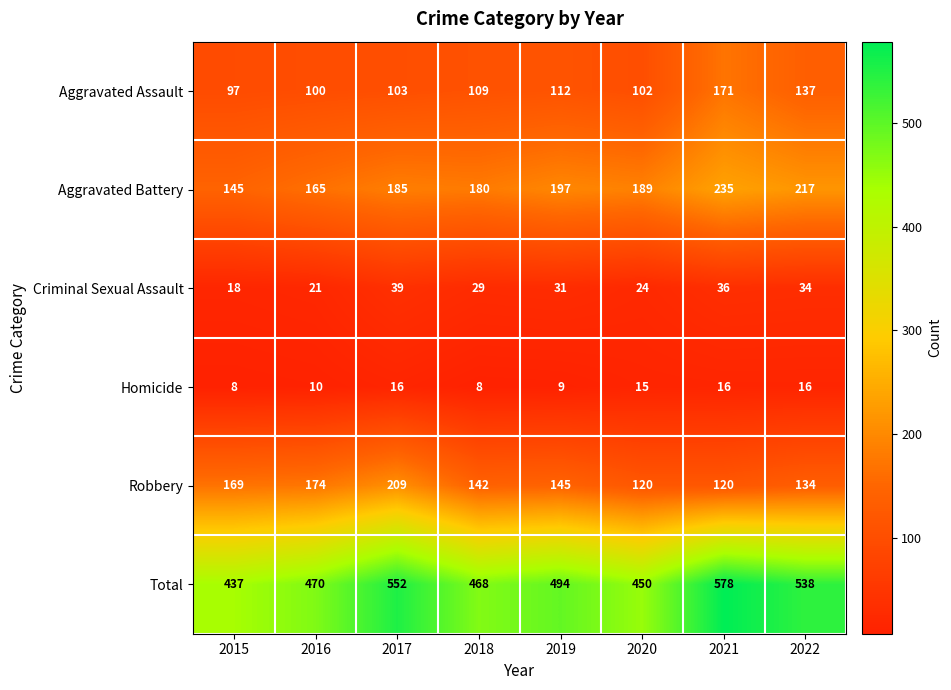

What is the spread (max minus min) of values at 2021?

562